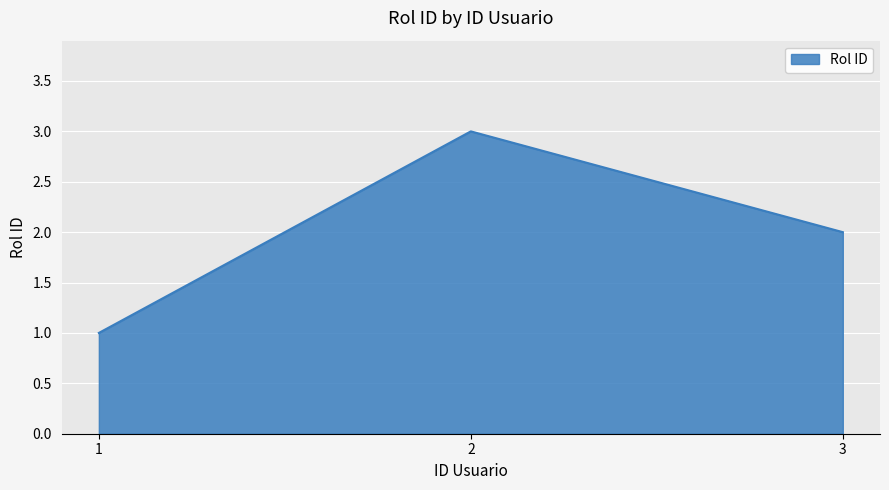

The value at 1 is 2. True or false?

False